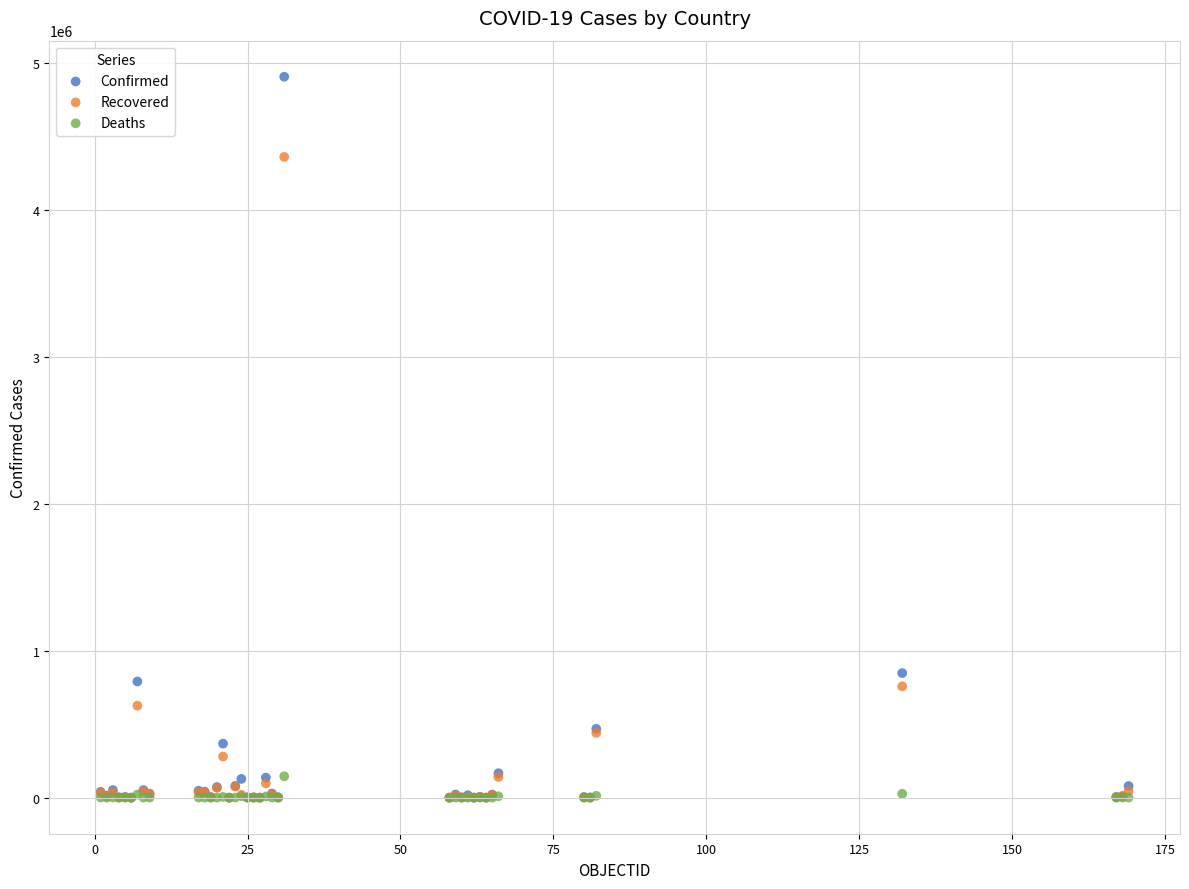

In the Recovered series, what Y value is closest to 2180602?

757801